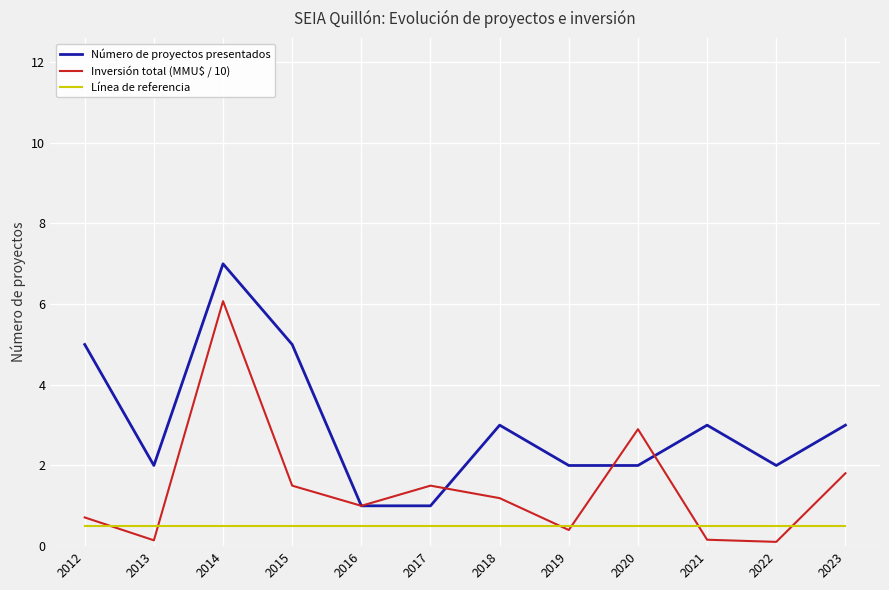

Does the chart display data point markers on the line(s)?

No